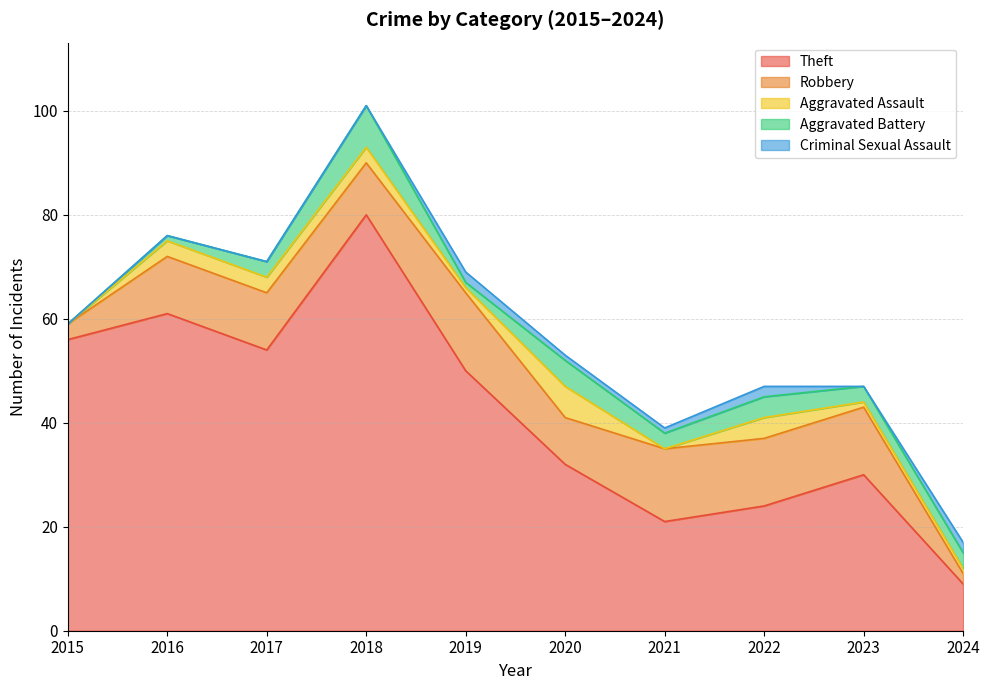

True or false: Theft and Criminal Sexual Assault intersect in this chart.

False